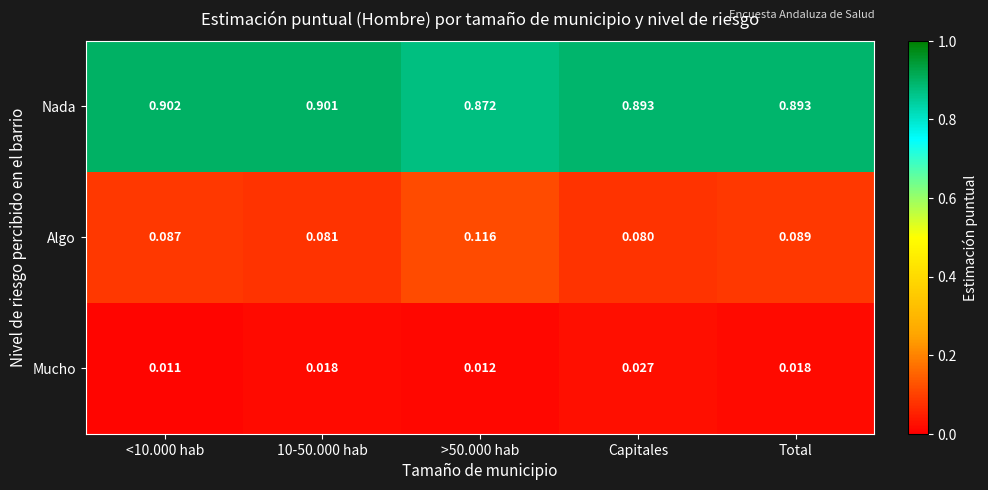

Which category has the highest value across all series?

<10.000 hab